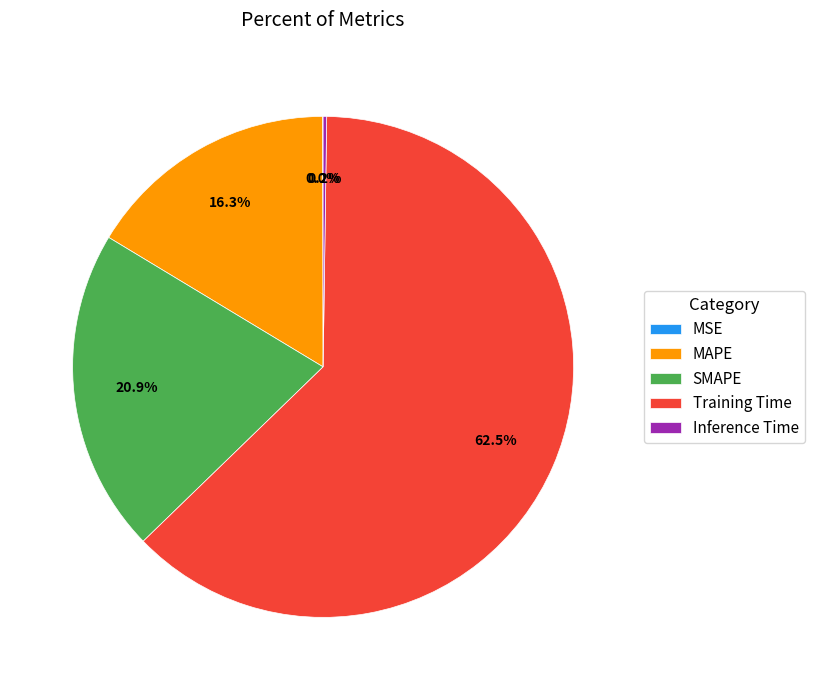

Does Training Time account for over 50% of the chart?

Yes